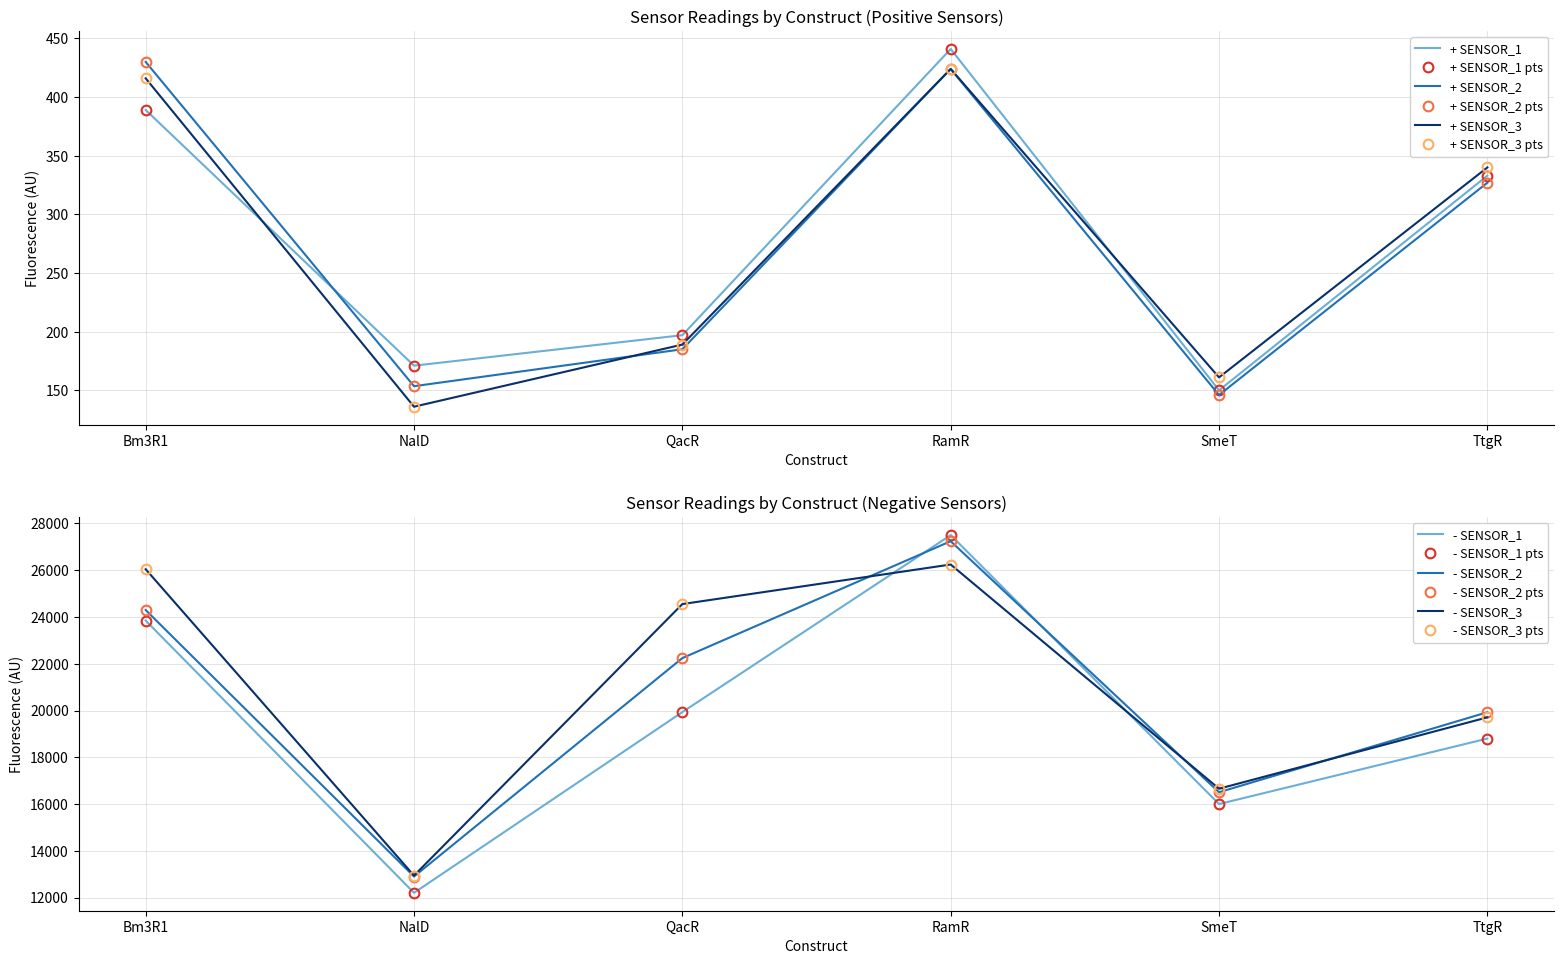

True or false: + SENSOR_1 has more than 1 points higher than both neighbors.

False